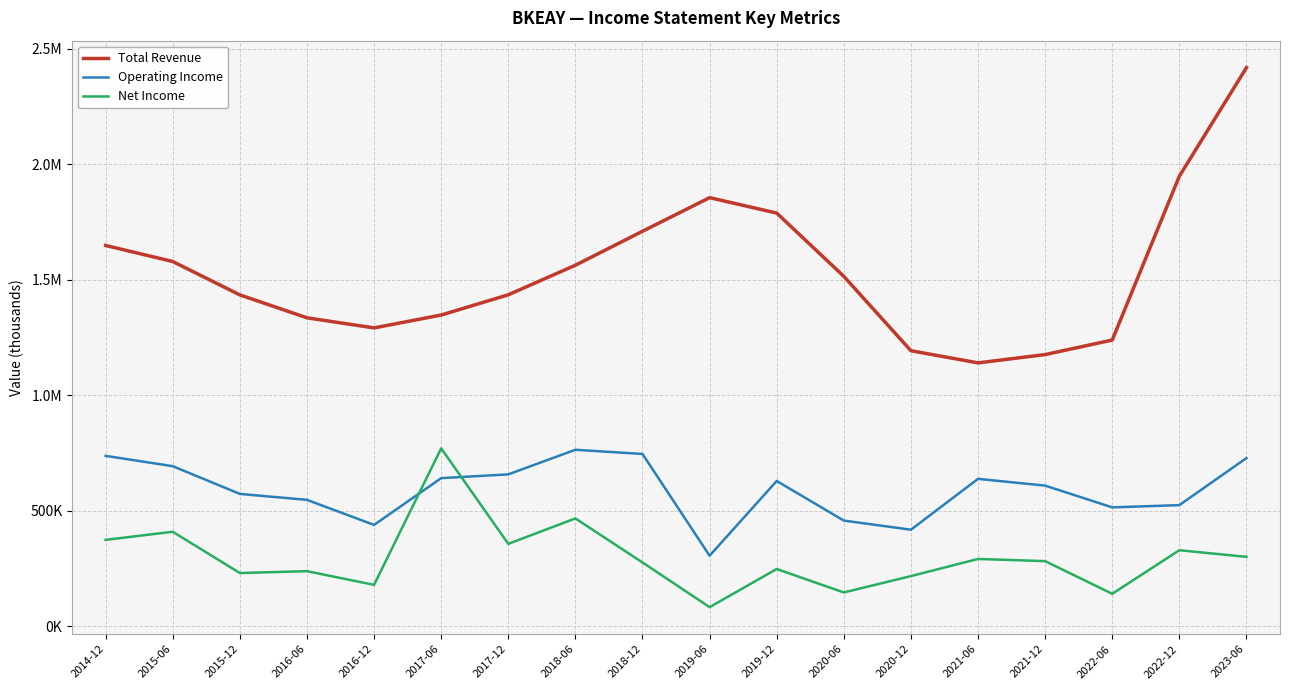

At how many categories does at least one series exceed 806778?

18